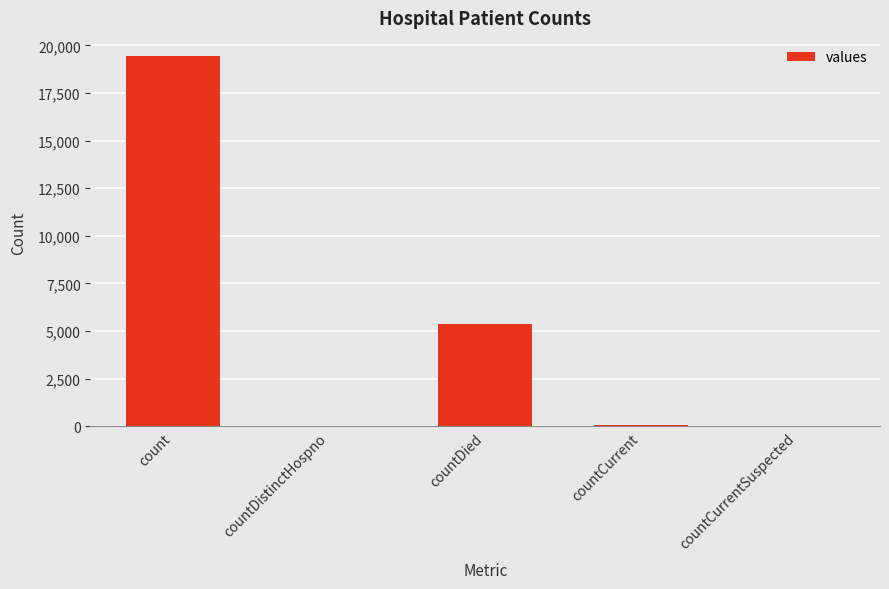

True or false: the data shows -13289 at countCurrentSuspected.

False